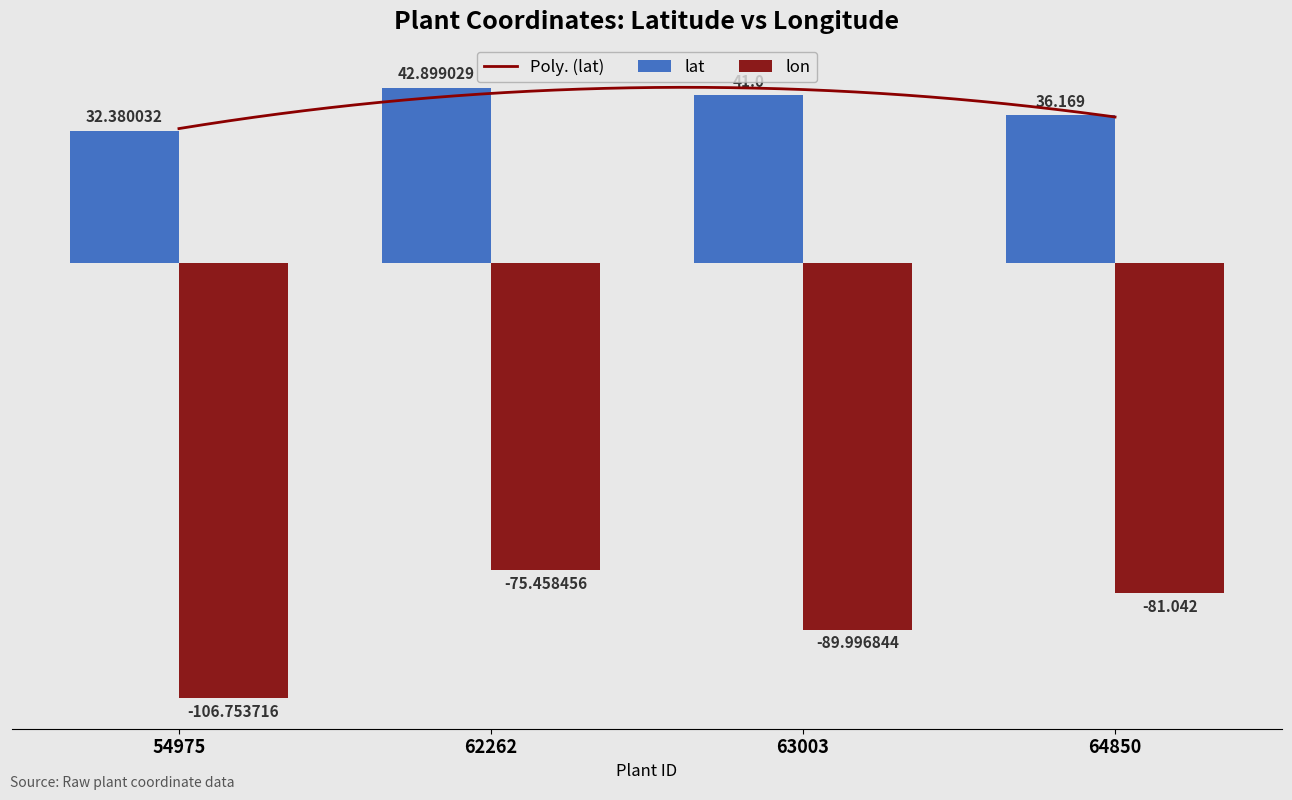

At 54975, list the series in order from smallest to largest.

lon, lat